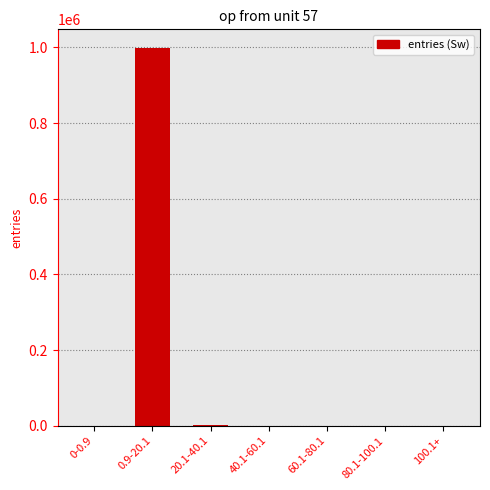

What is the greatest value displayed?

997866